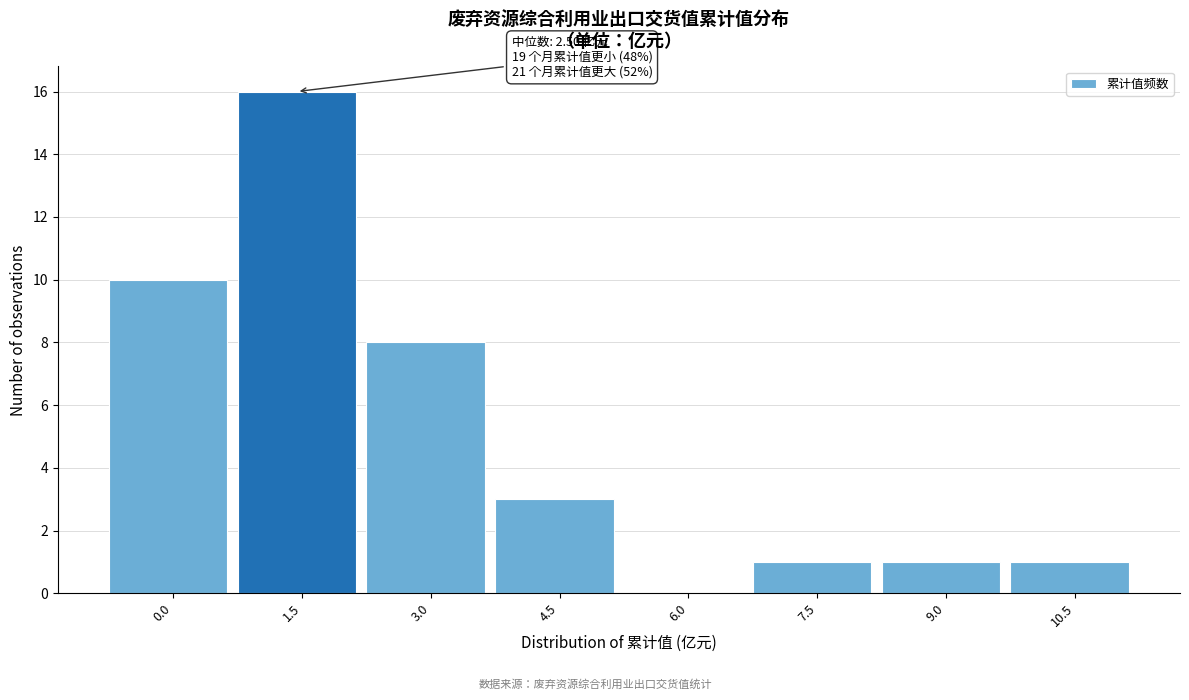

Reading left to right, what are all the values shown in this chart?

0.0=10	1.5=16	3.0=8	4.5=3	6.0=0	7.5=1	9.0=1	10.5=1